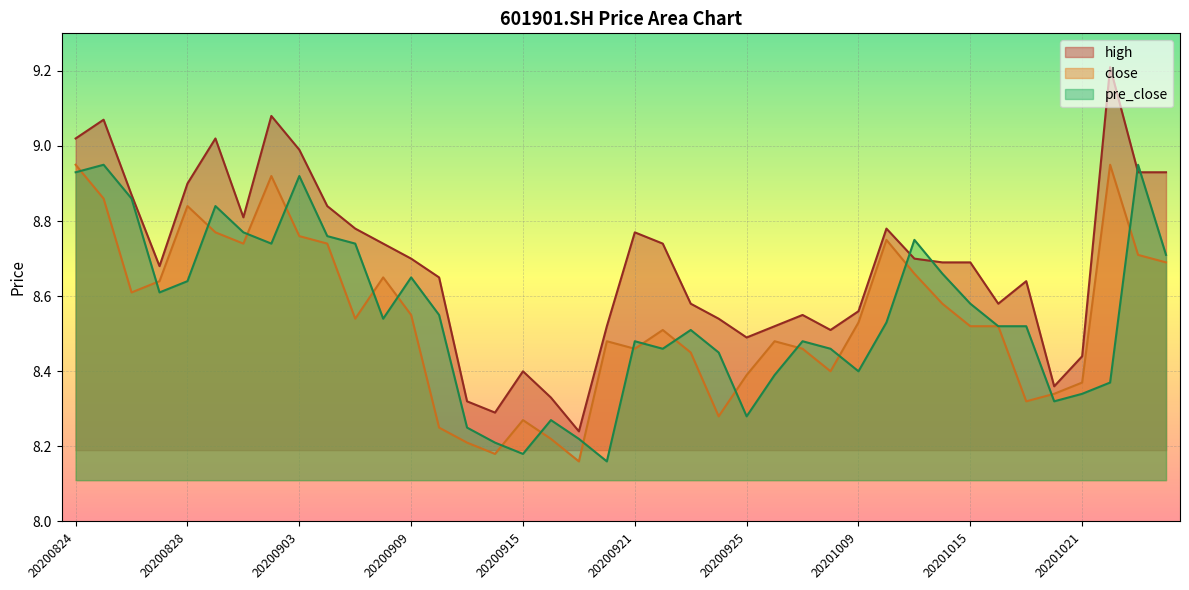

Where is the first local minimum for close?

20200826